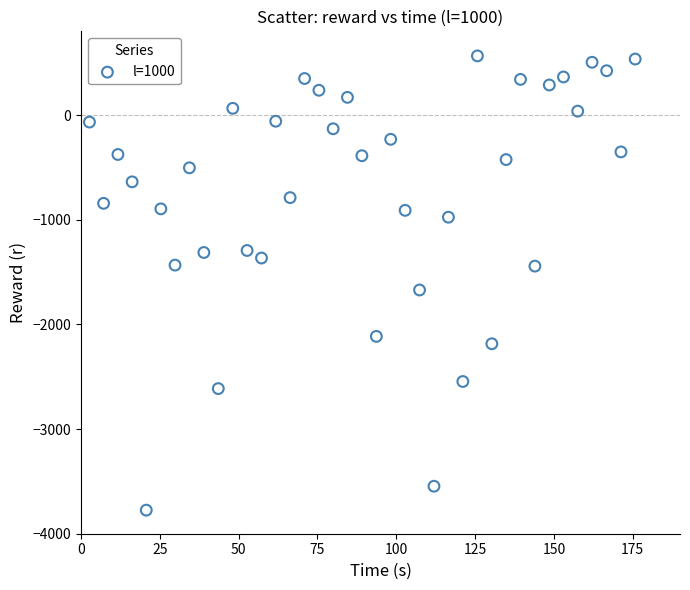

What Y value in the scatter plot is closest to -1604?

-1671.3